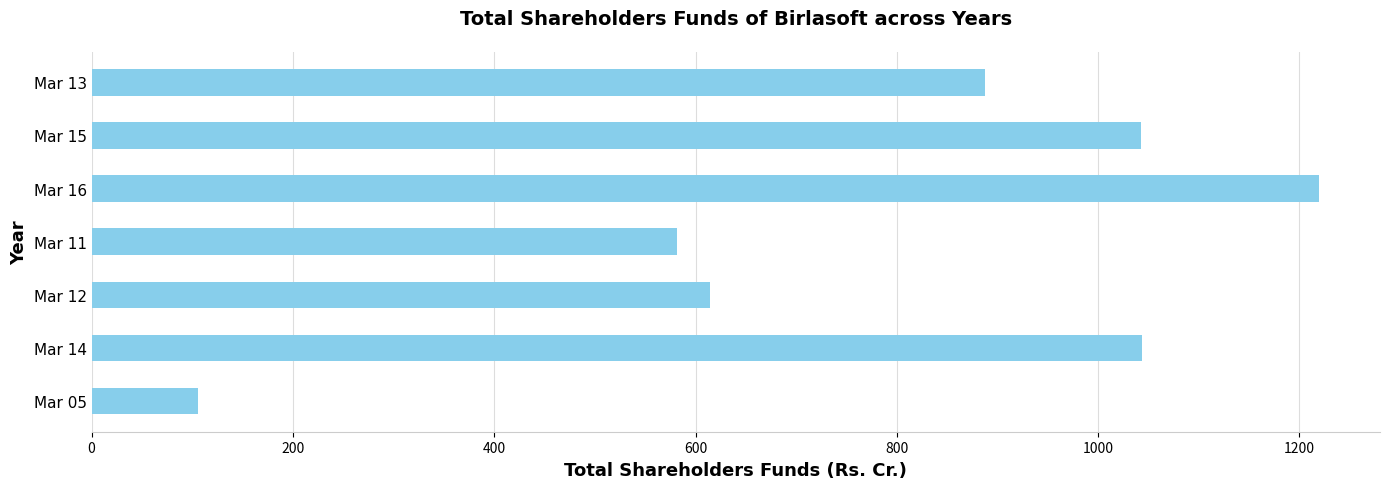

What is the greatest value displayed?

1219.1